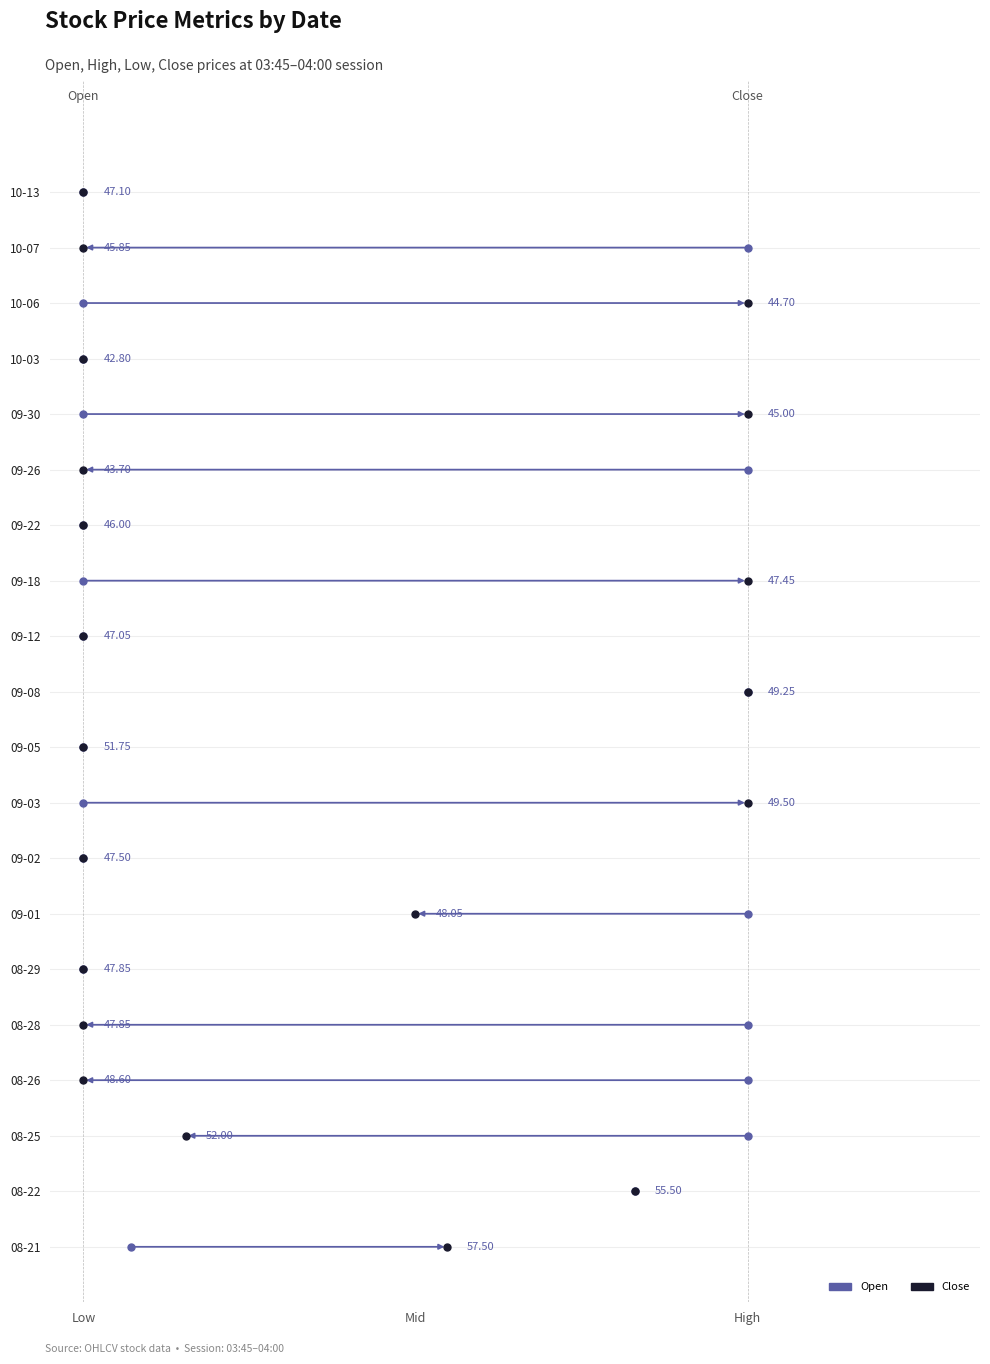

Which series has the widest spread of Y values?

High